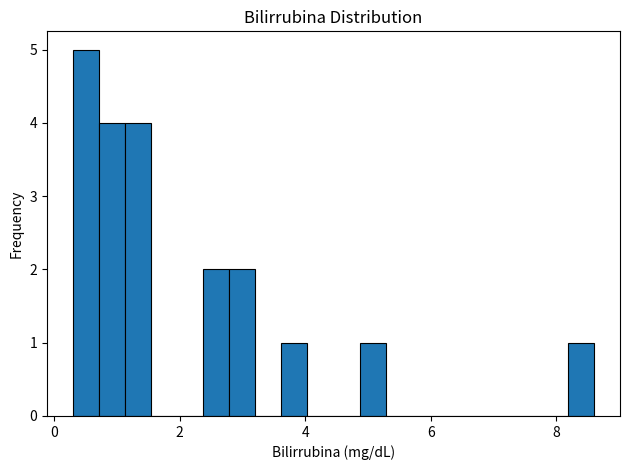

Around what value on the x-axis is the tallest bar? Give the approximate position of its centre, as read against the axis.

0.6